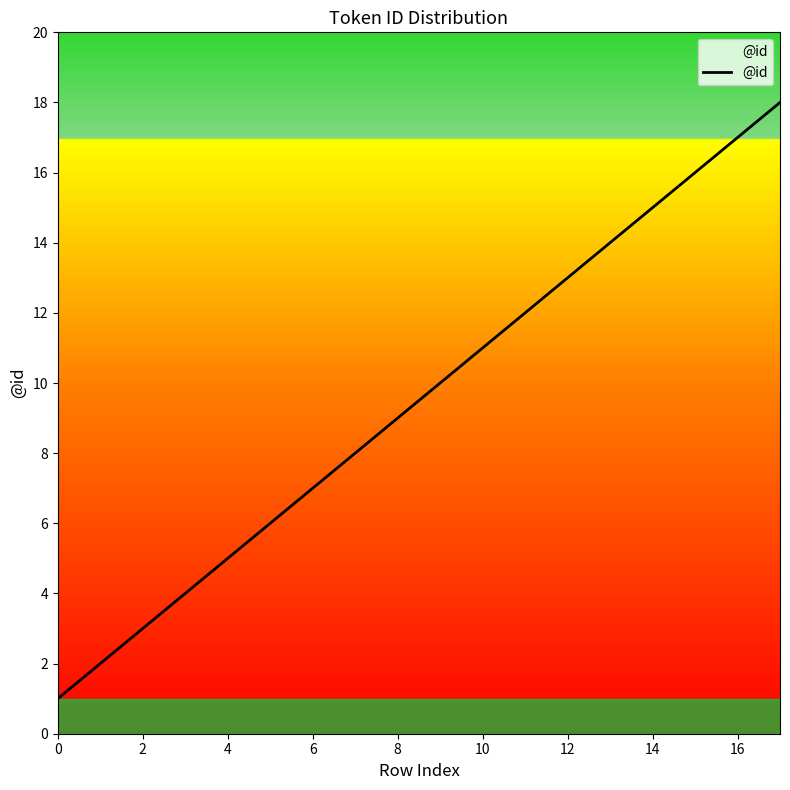

How many lines are shown in the chart?

1